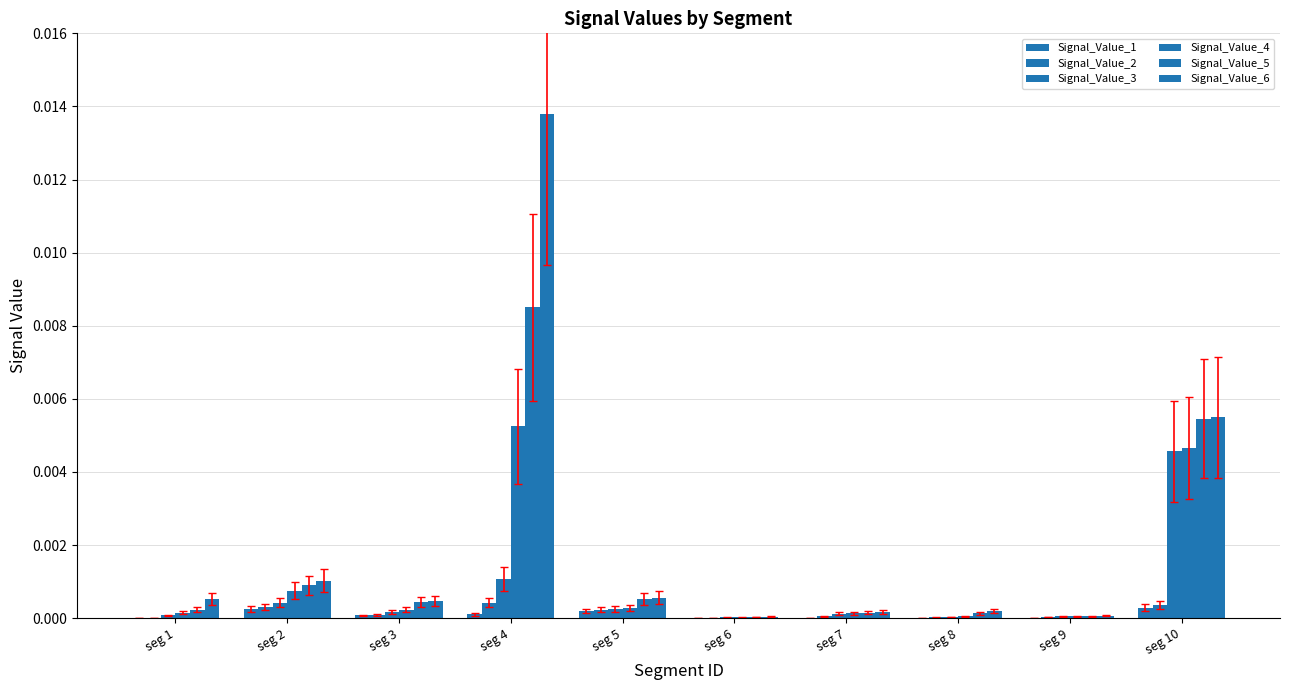

List the series in order of their peak value, lowest first.

Signal_Value_1, Signal_Value_2, Signal_Value_3, Signal_Value_4, Signal_Value_5, Signal_Value_6